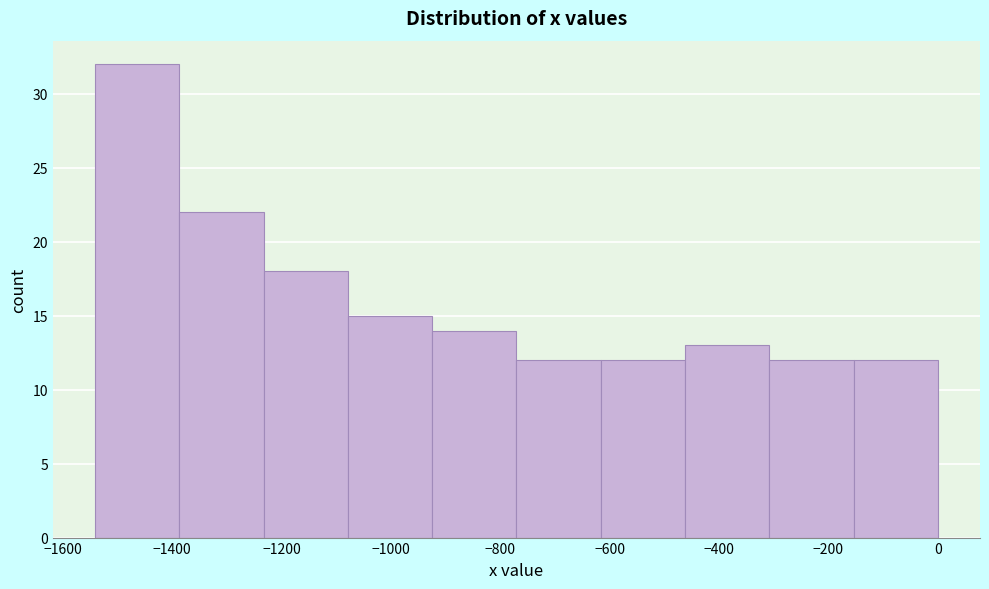

Over which range of the x-axis is the bar tallest?

-1540 to -1380